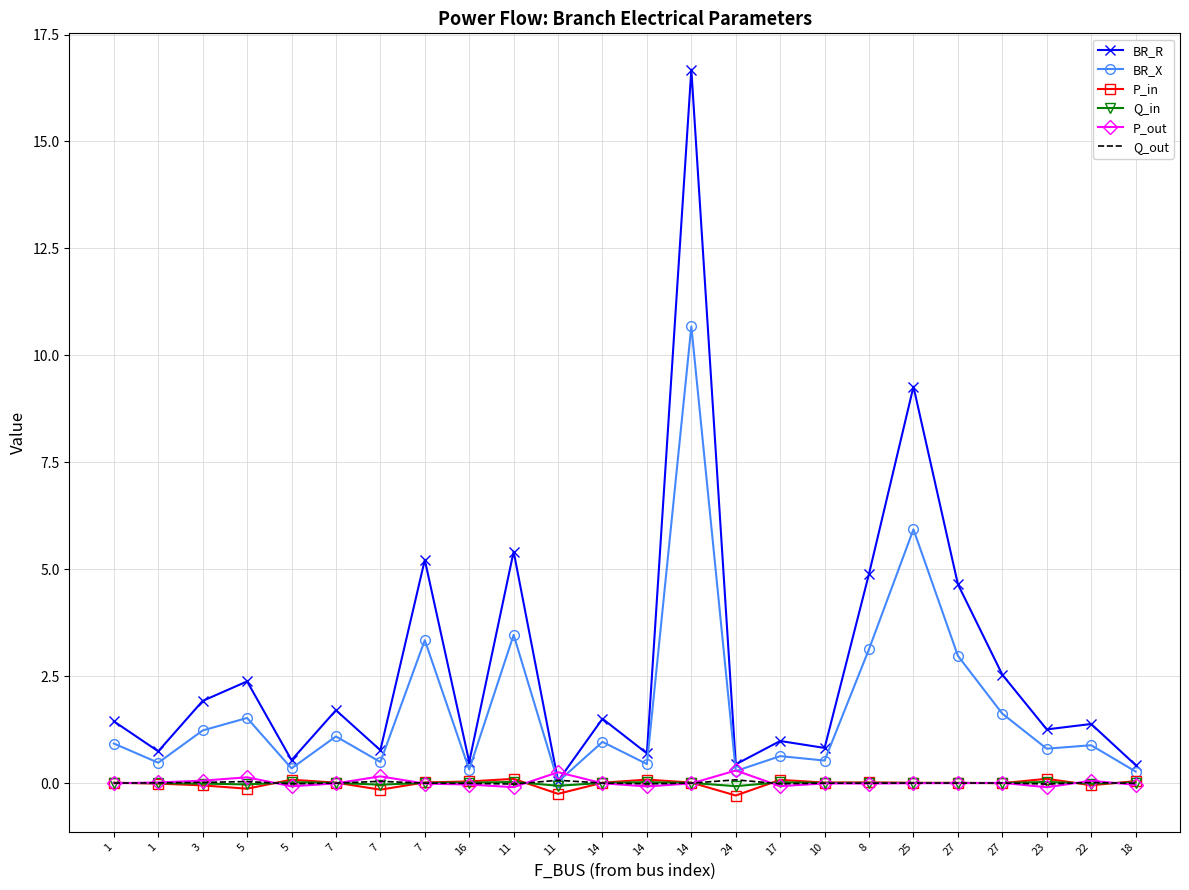

What is the difference between the BR_R values at 14 and 16?

1.0